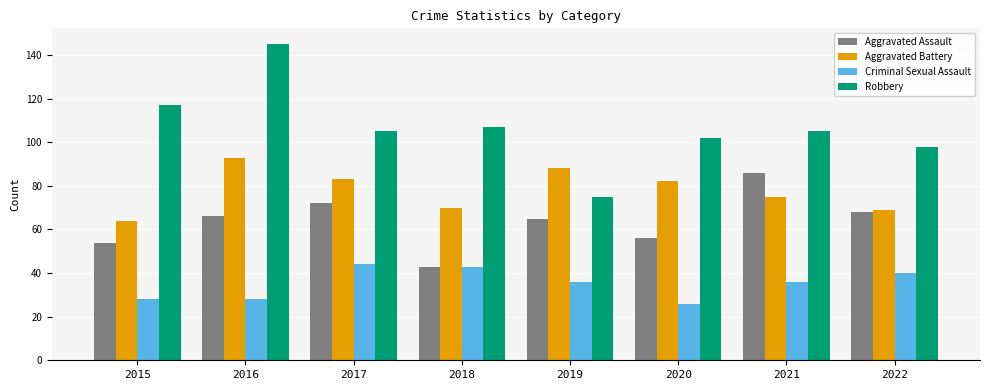

What is the total value across all series at 2020?

266